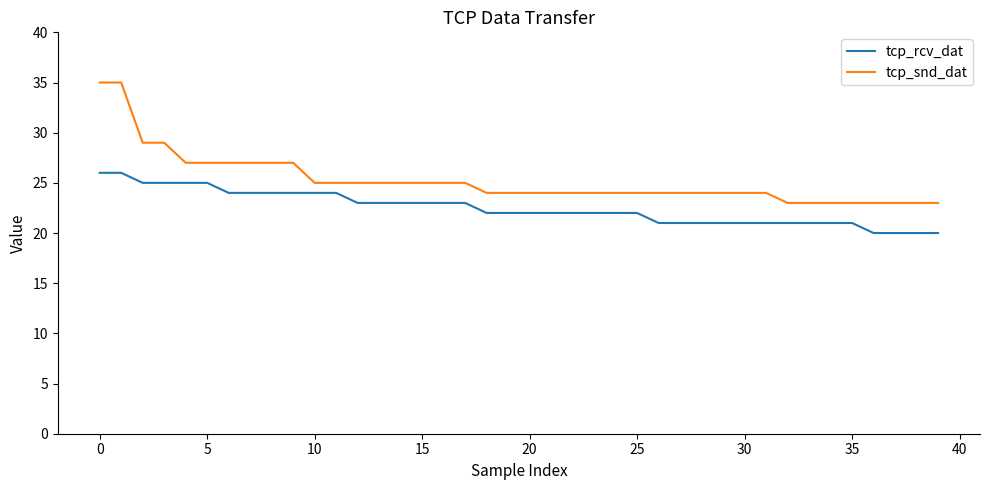

Which series has the largest range (max minus min)?

tcp_snd_dat